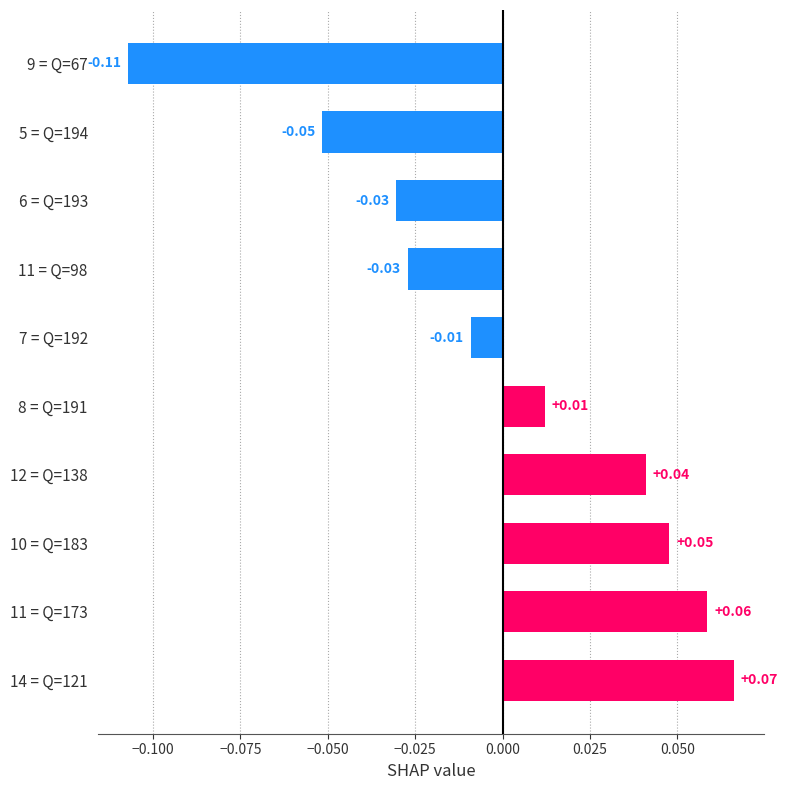

Between 9 = Q=67 and 11 = Q=173, which is larger?

11 = Q=173